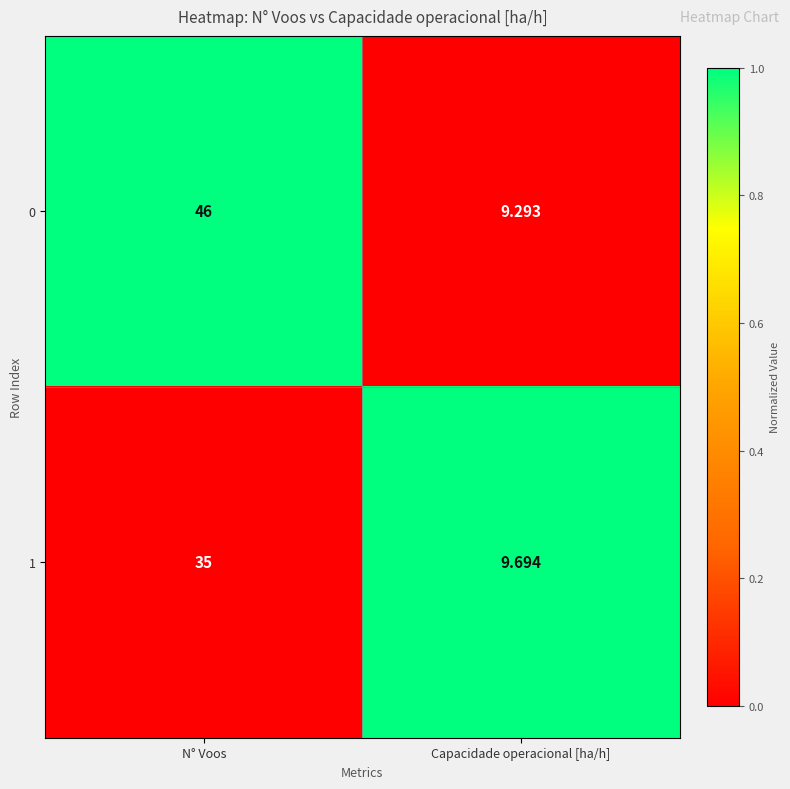

Which label corresponds to the largest value in the chart?

N° Voos